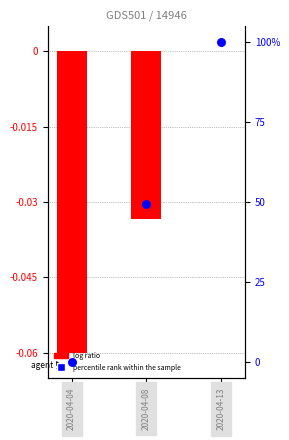

Which series has the widest spread of Y values?

percentile rank within the sample